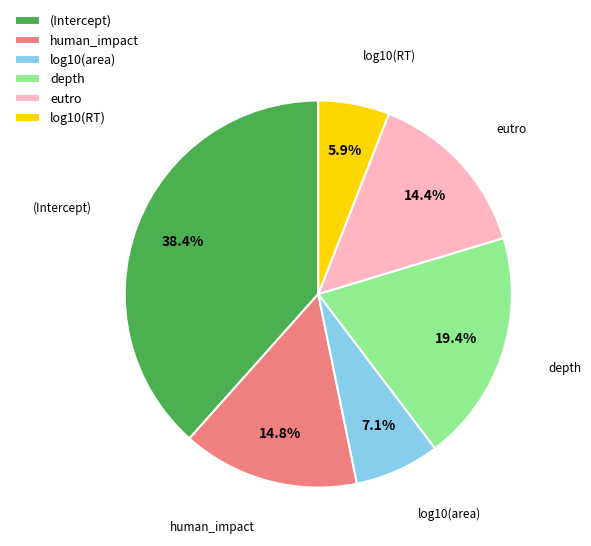

To the nearest percent, what is the difference between the largest and smallest slice percentages?

32%